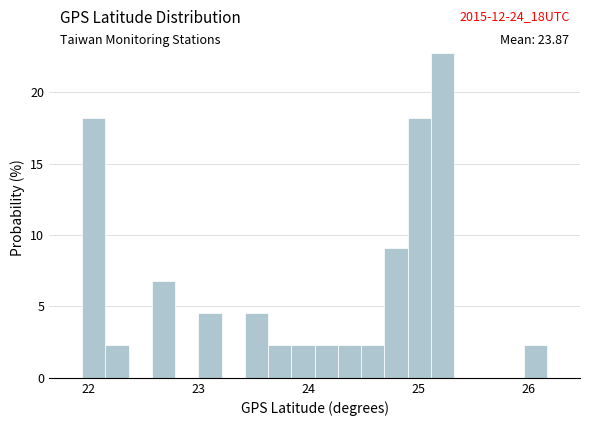

Around what value on the x-axis is the tallest bar? Give the approximate position of its centre, as read against the axis.

25.2